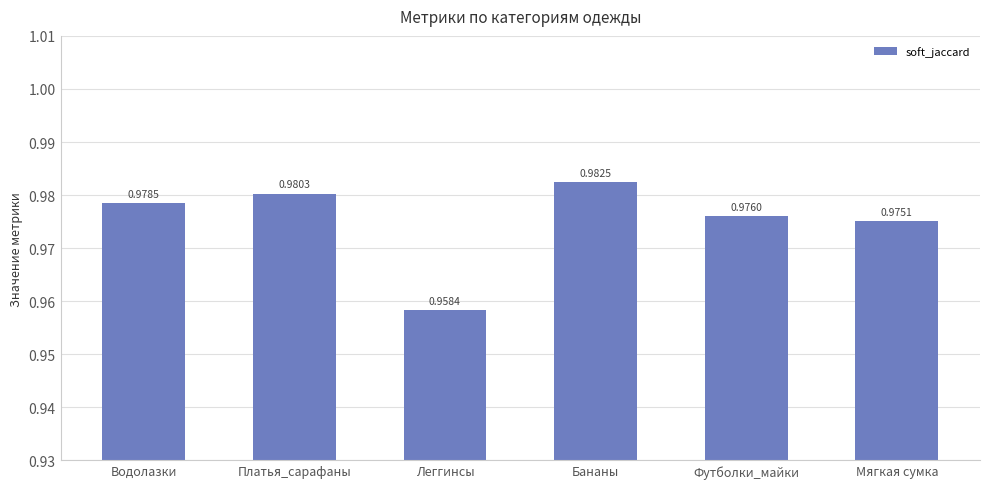

The chart shows a value of 1.6 at Водолазки. True or false?

False